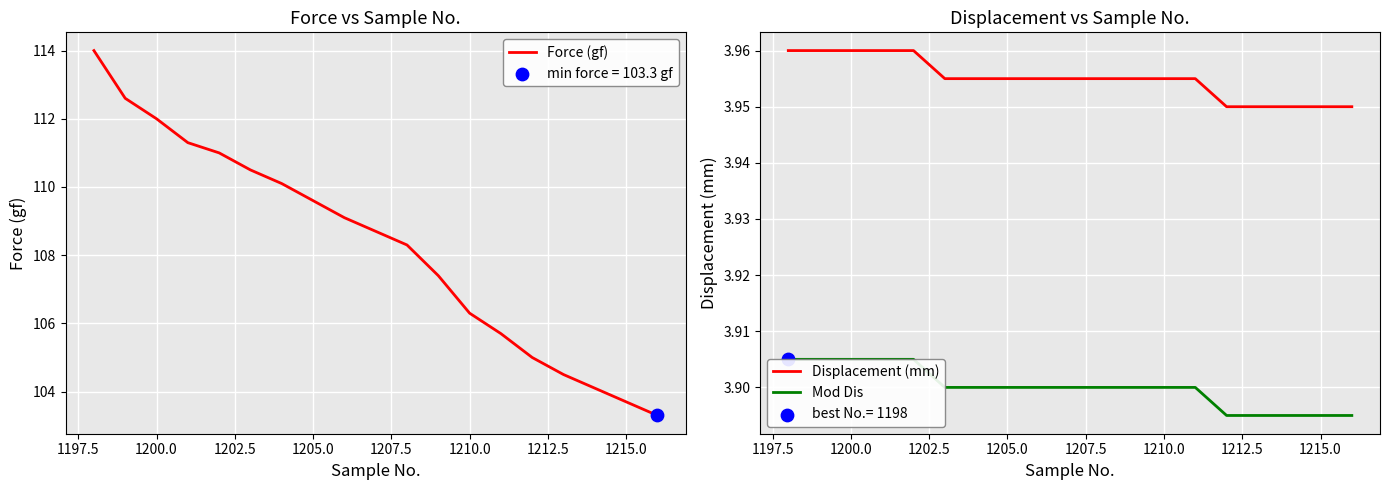

Which series has the largest Y range (max minus min)?

Force (gf)